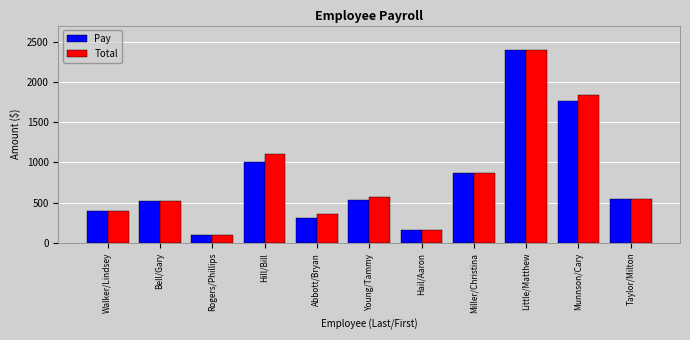

What is the label of the 6th bar from the left?

Young/Tammy